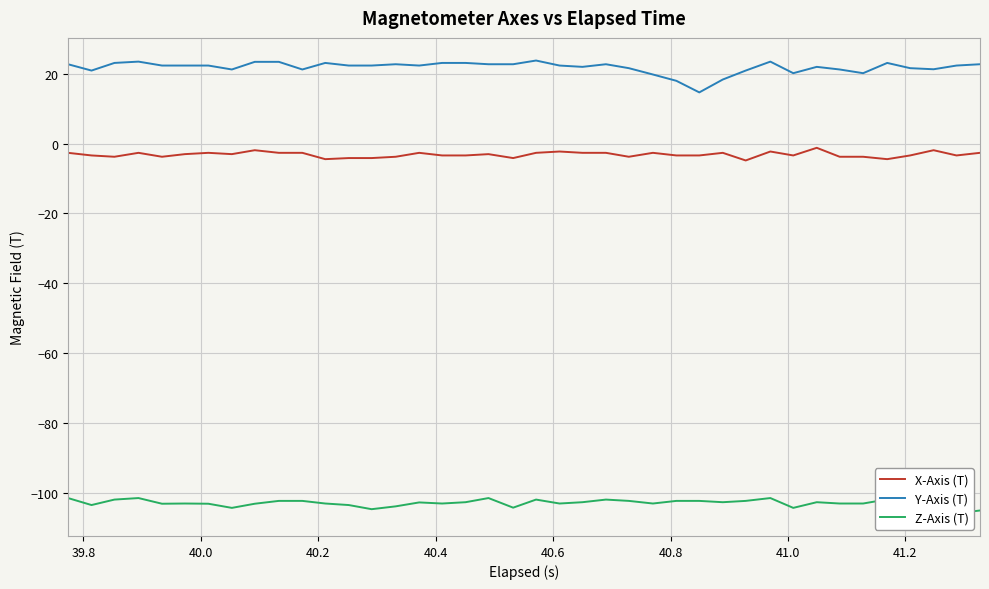

True or false: X-Axis (T) and Y-Axis (T) cross at least once.

False